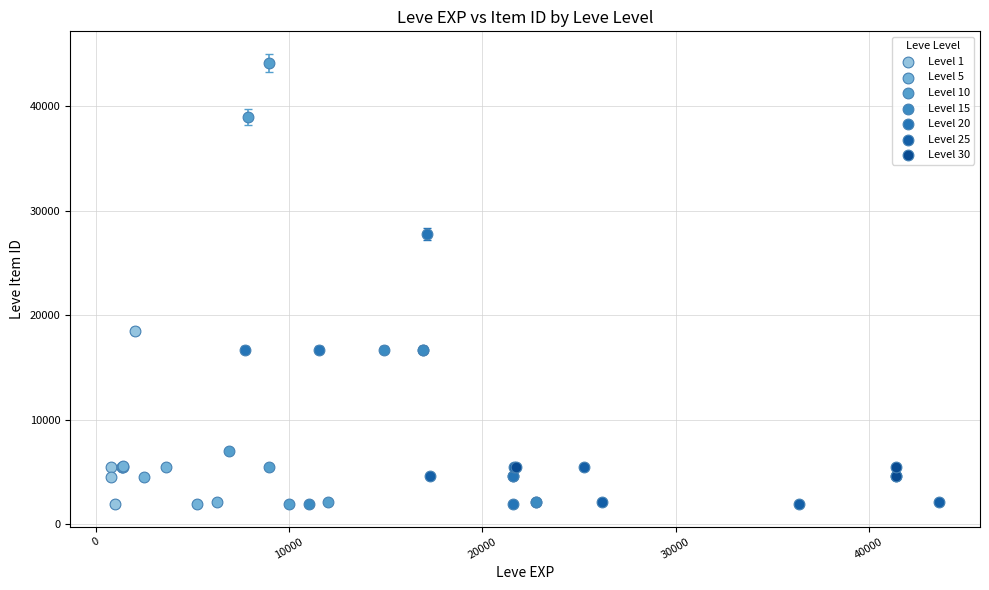

Which series has the largest Y range (max minus min)?

Level 10